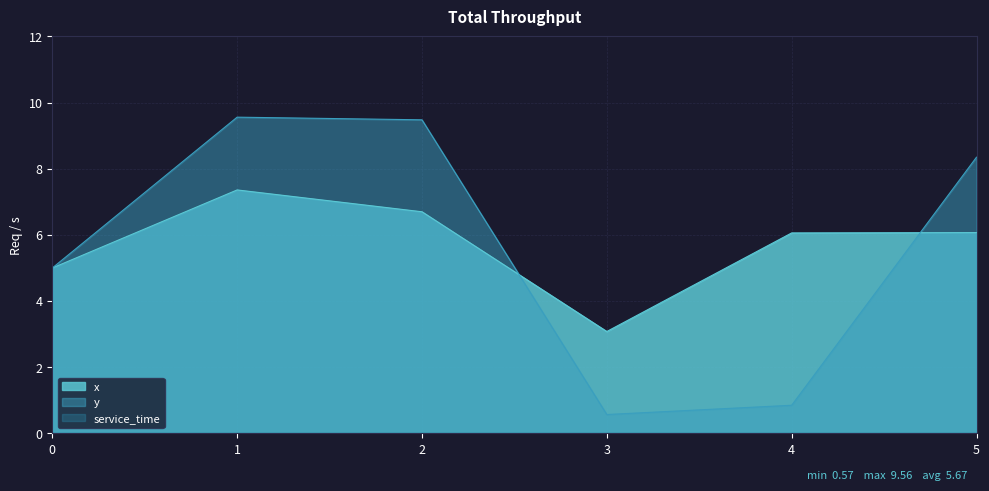

Which category has the lowest value across all series?

3